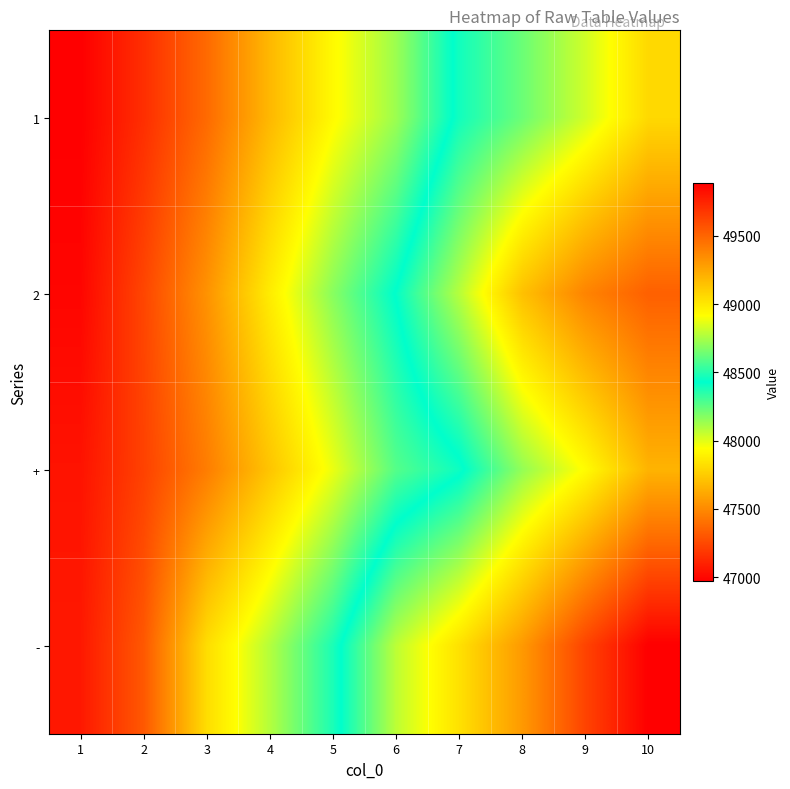

Reading left to right, what are all the values shown in this chart?

1: 1=49887	2=49707	3=49481	4=49183	5=48932	6=48726	7=48397	8=48227	9=48036	10=47800
2: 1=49863	2=49618	3=49327	4=48984	5=48688	6=48423	7=48084	8=47708	9=47477	10=47340
+: 1=49811	2=49634	3=49408	4=49135	5=48877	6=48589	7=48454	8=48150	9=47935	10=47658
-: 1=49791	2=49549	3=49042	4=48770	5=48480	6=48072	7=47832	8=47559	9=47232	10=46971